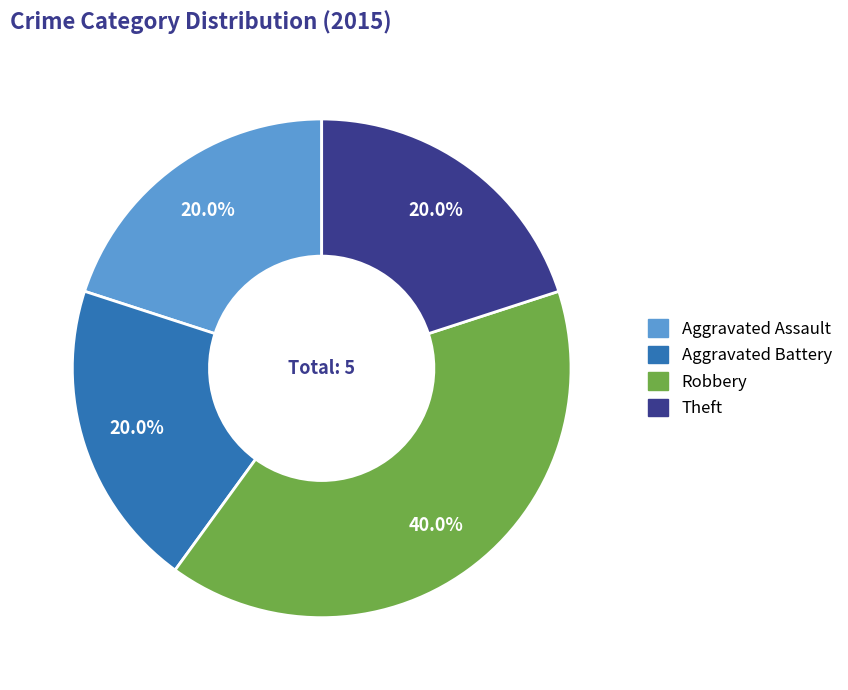

The Theft slice represents 10% of the pie. True or false?

False